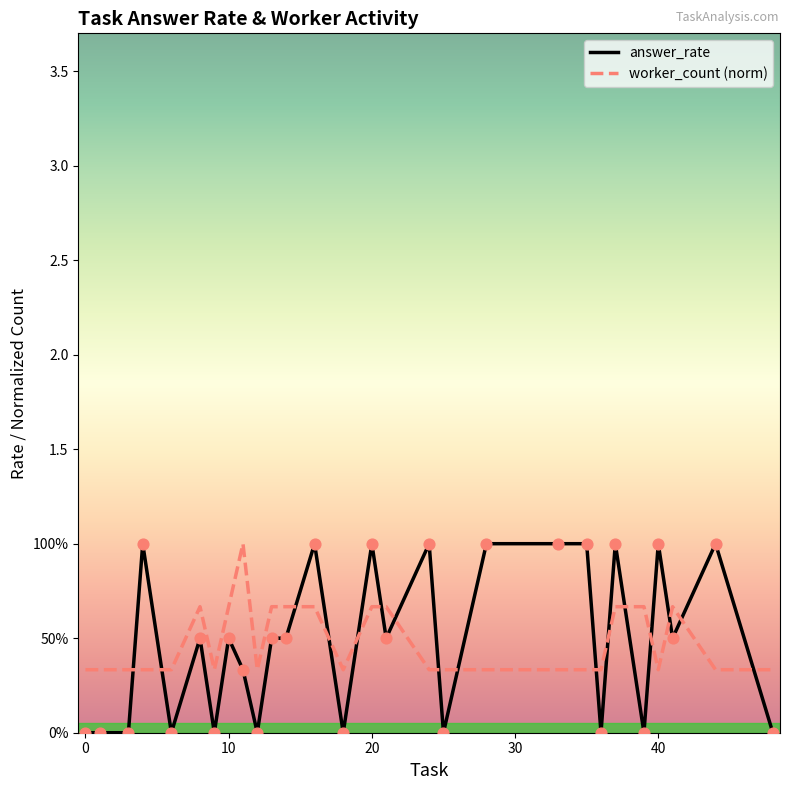

At how many categories does at least one series exceed 0?

28